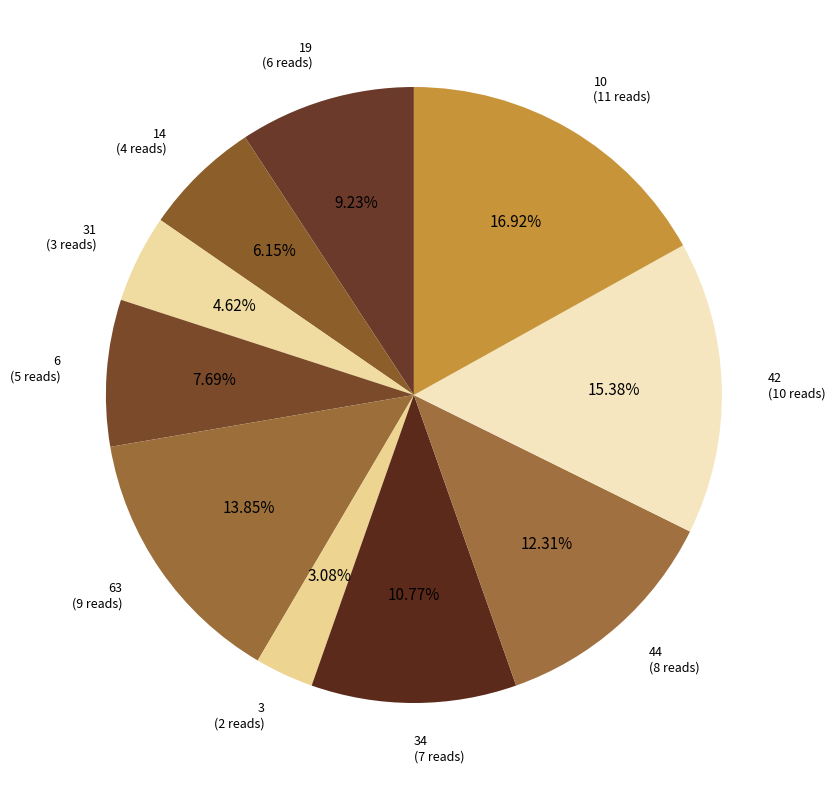

How many segments does this pie chart have?

10